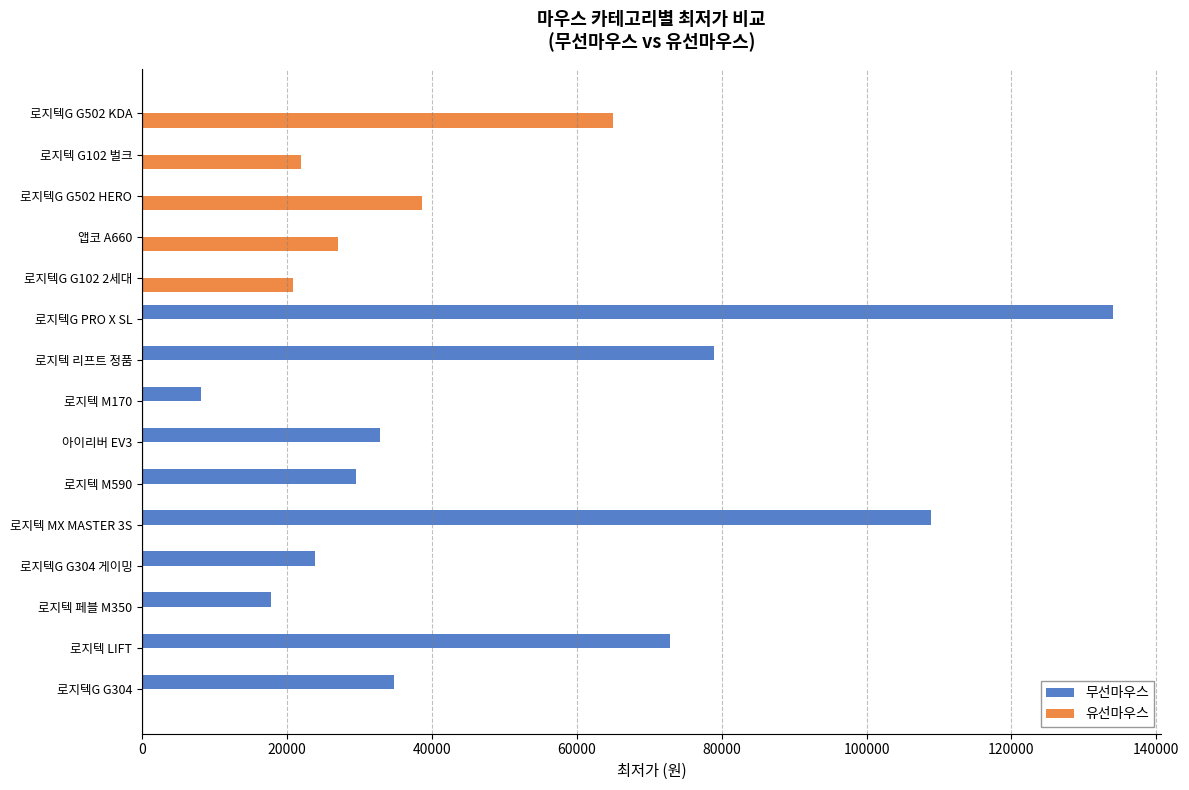

Is the value of 무선마우스 at 로지텍G G304 greater than the value of 유선마우스 at 로지텍 M170?

Yes